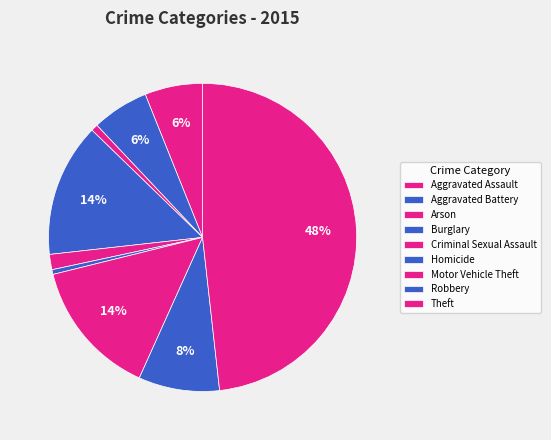

What percentage is the Aggravated Assault slice, to the nearest percent?

6%